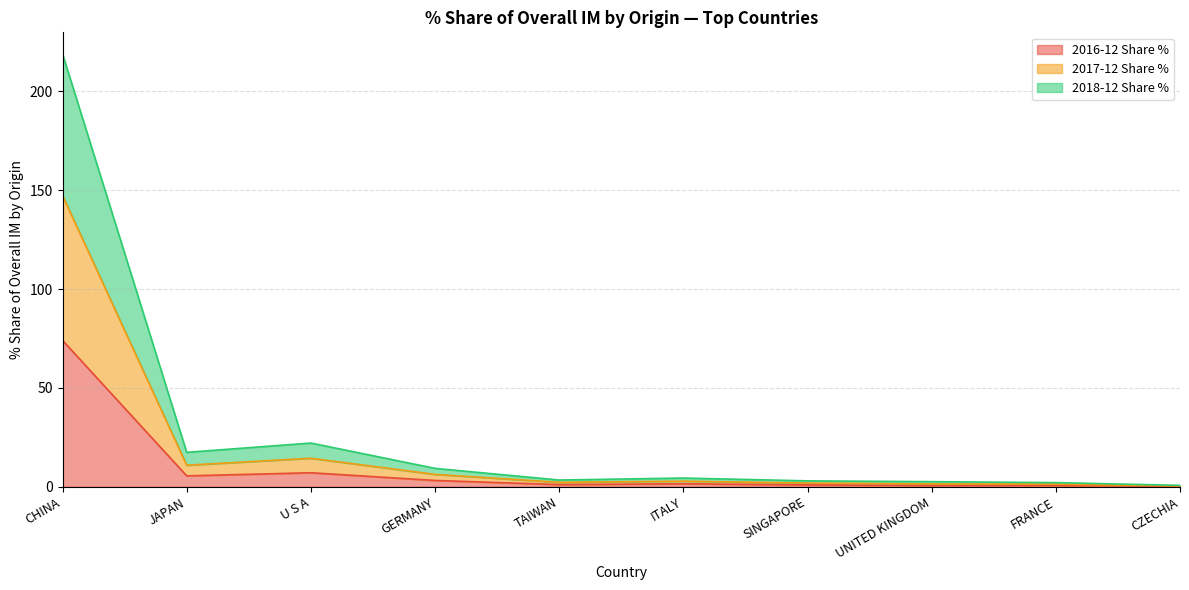

At which label does 2016-12 Share % first exceed 1?

CHINA